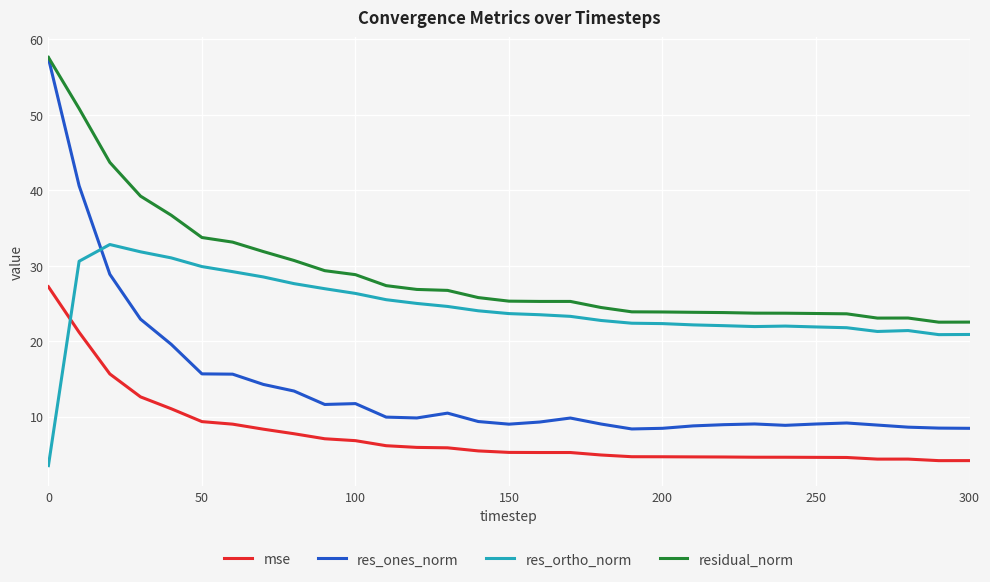

Rank the series by their average value, from lowest to highest.

mse, res_ones_norm, res_ortho_norm, residual_norm